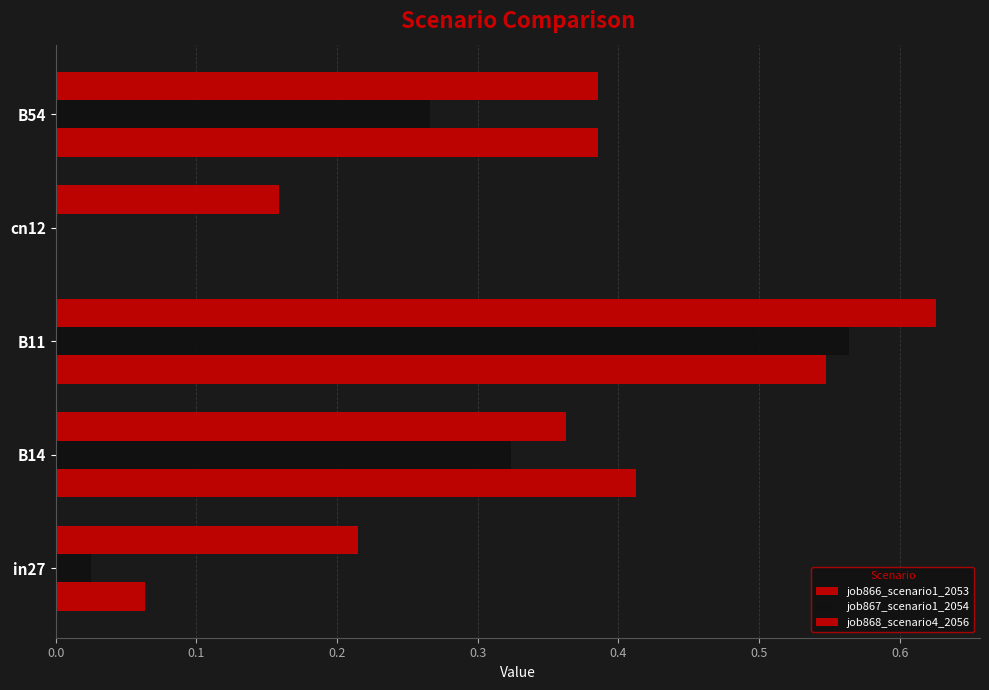

How many distinct data groups are displayed?

3